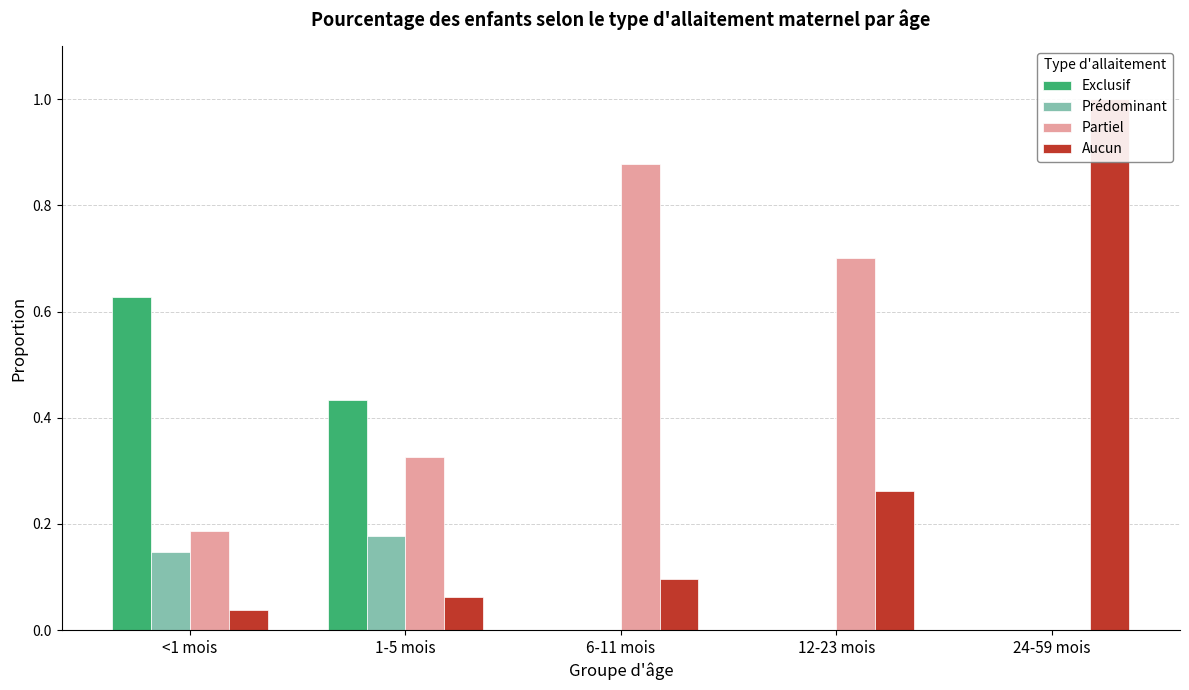

At which category is the sum across all series the highest?

<1 mois